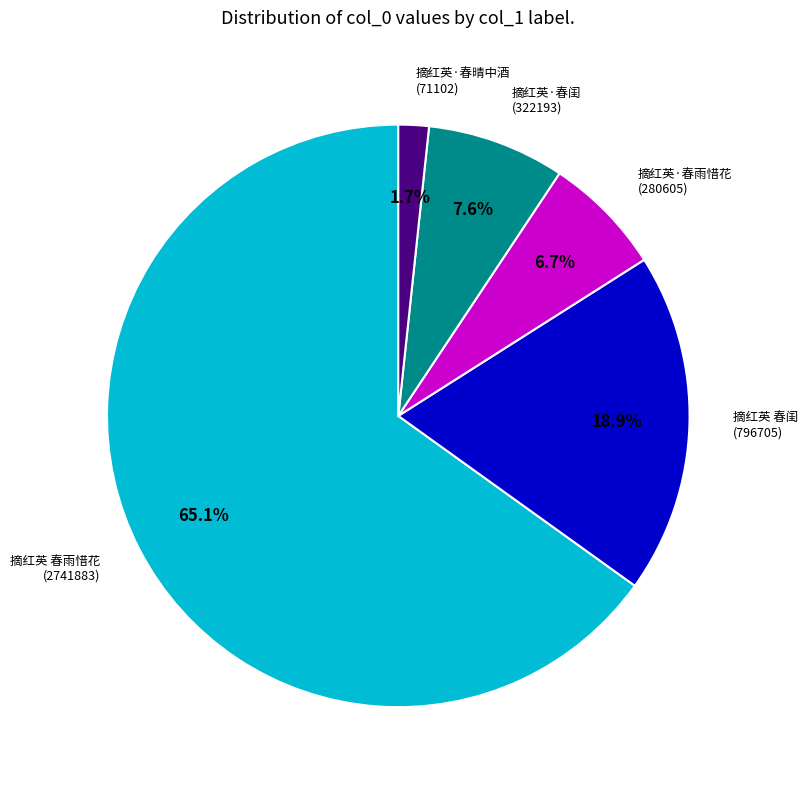

To the nearest percent, what is the difference between the largest and smallest slice percentages?

63%